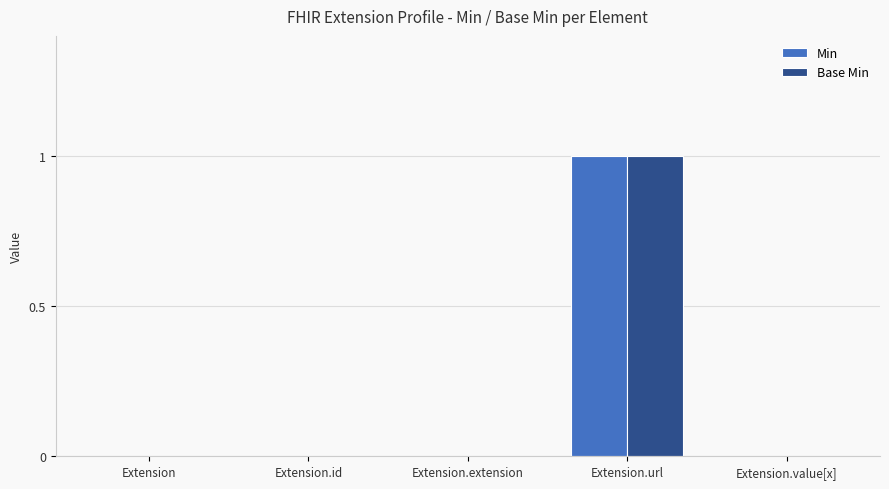

Is it true that Min equals 2 at Extension.url?

False